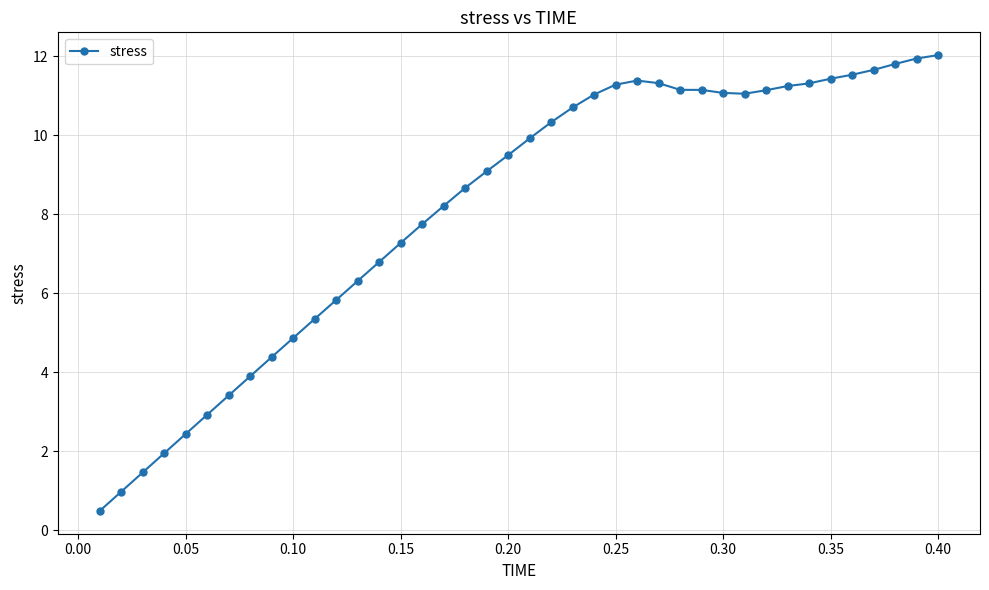

What is the difference between the maximum and second lowest values?

11.0